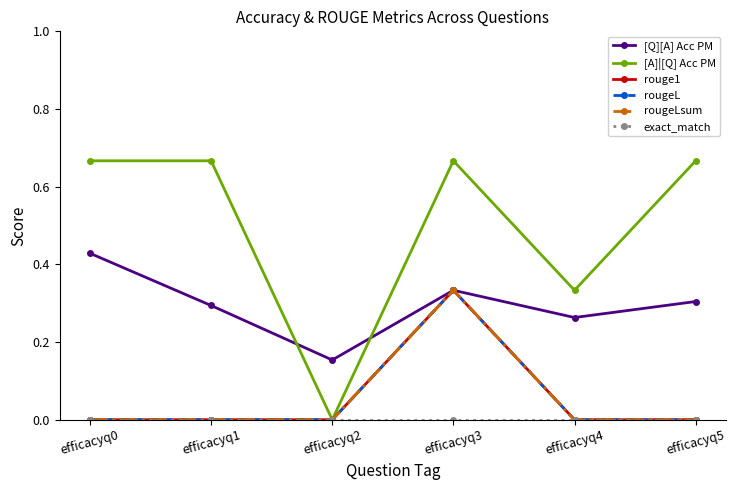

Does the chart have visible grid lines?

No